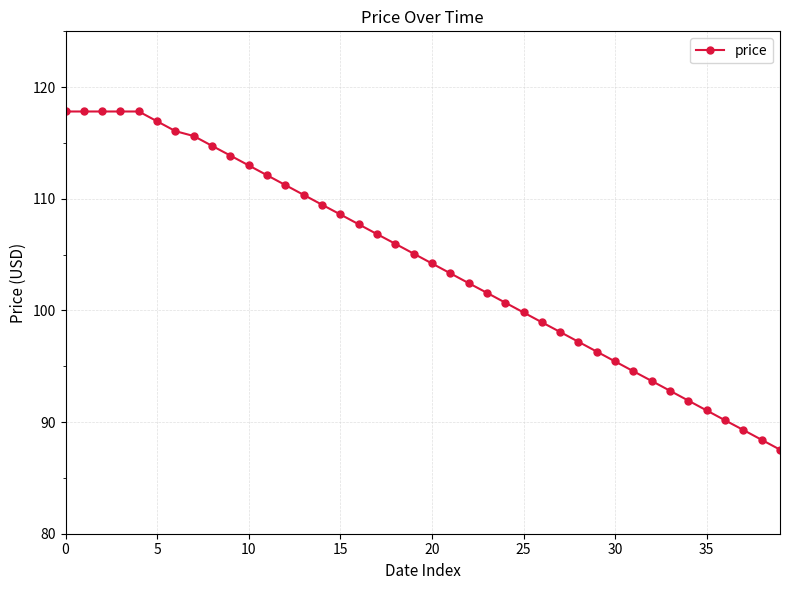

Count the number of categories in the chart.

40